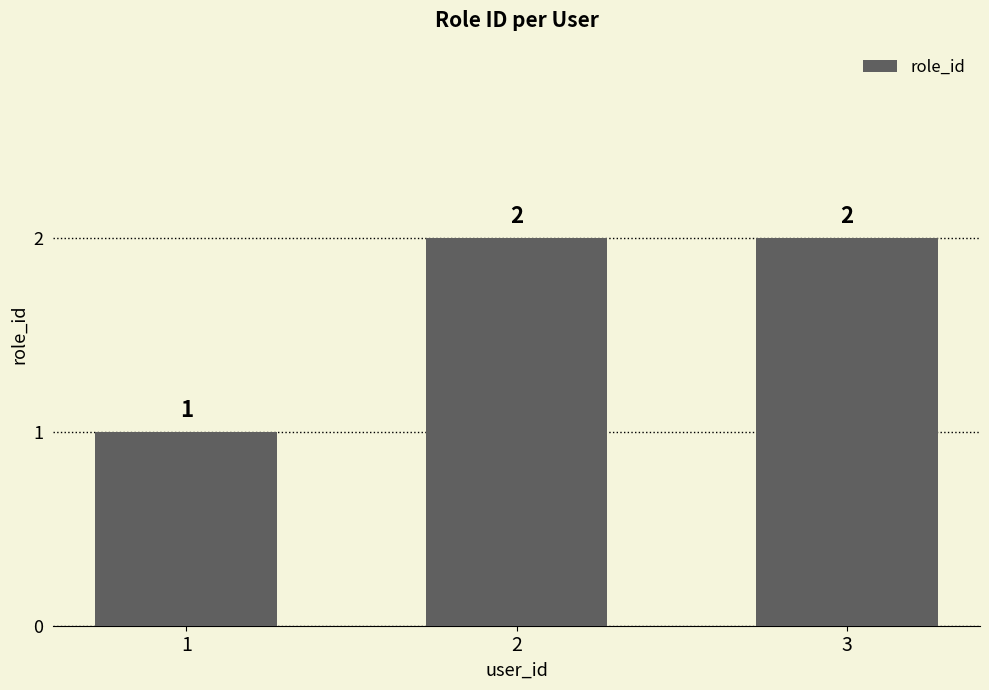

True or false: the data shows 1 at 2.

False